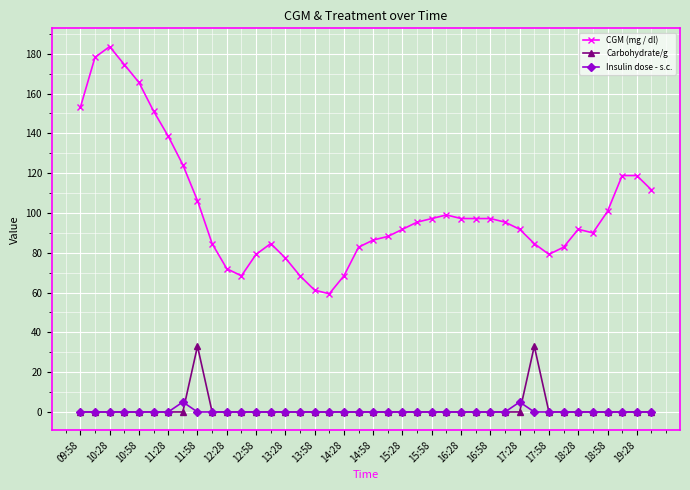

What is the maximum value shown in the chart?

183.6